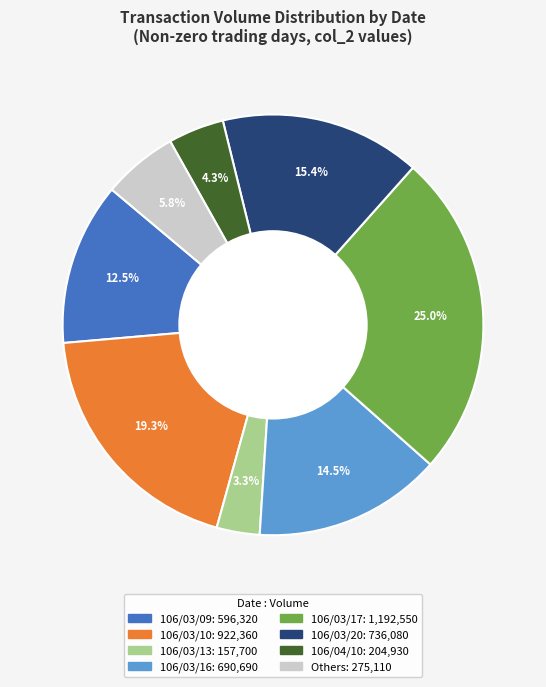

How many segments does this pie chart have?

8